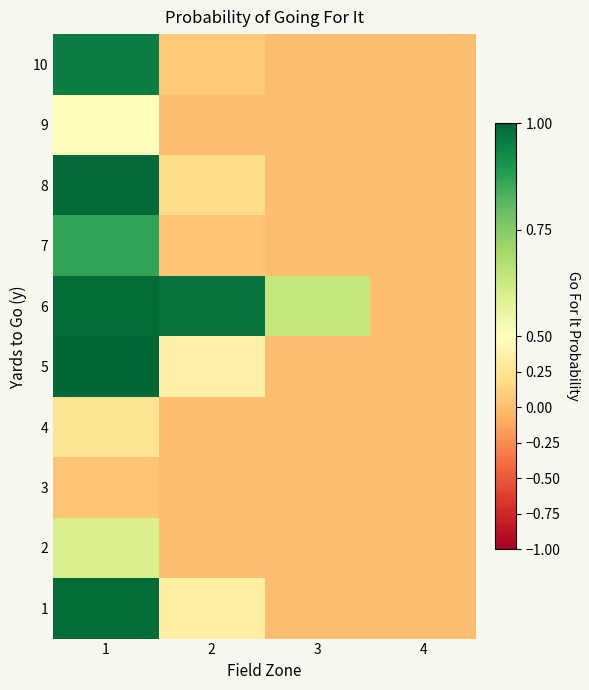

Rank the series at 2 from lowest to highest value.

3, 4, 9, 2, 7, 10, 8, 1, 5, 6